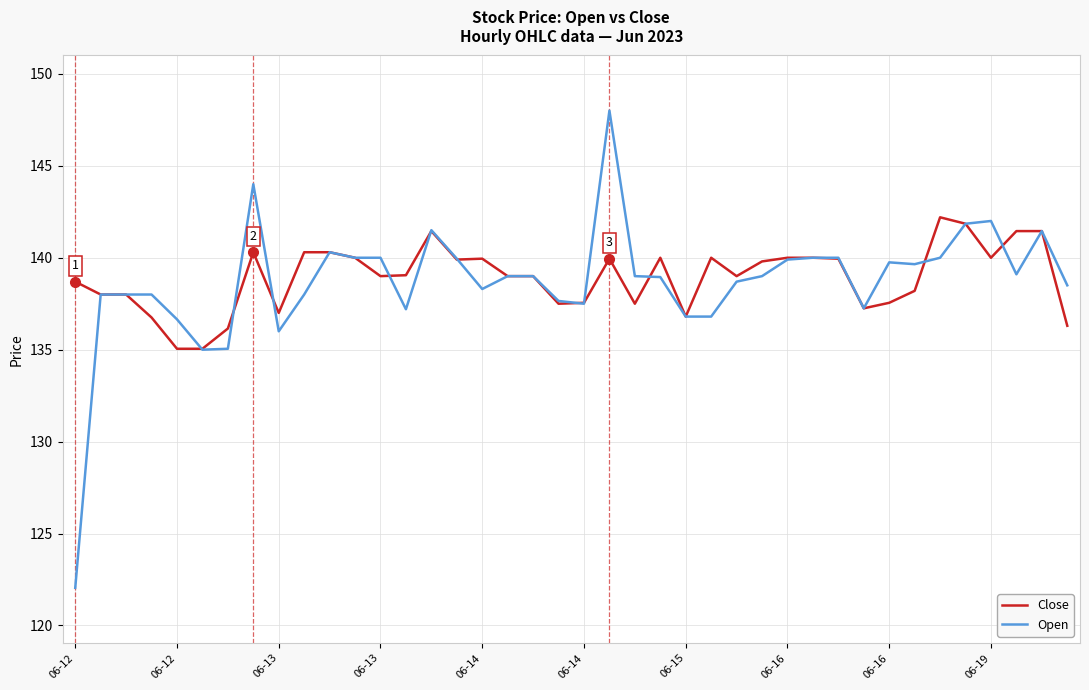

Which series has the widest spread of values?

Open